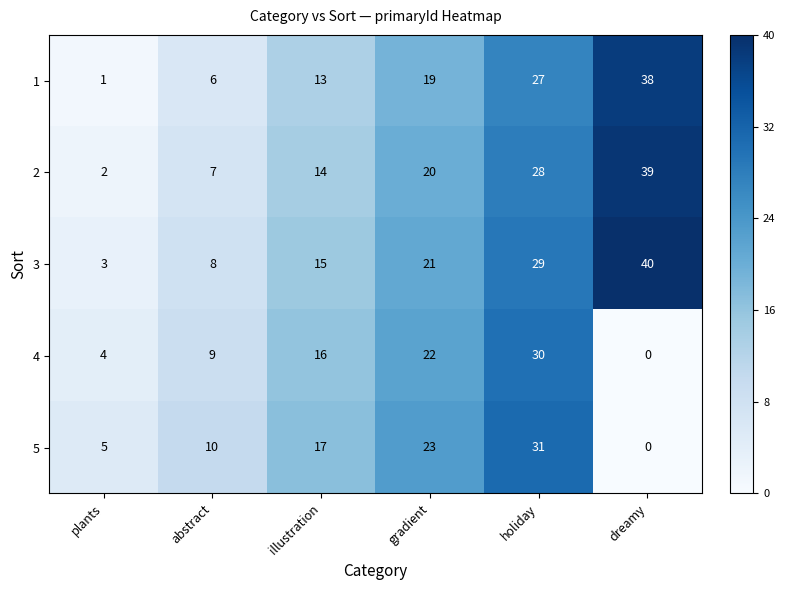

What is the difference between the 2 values at plants and gradient?

18